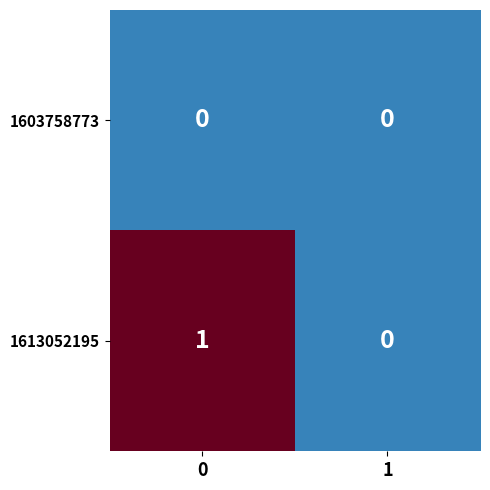

Is the value of 1613052195 at 0 greater than the value of 1603758773 at 1?

Yes